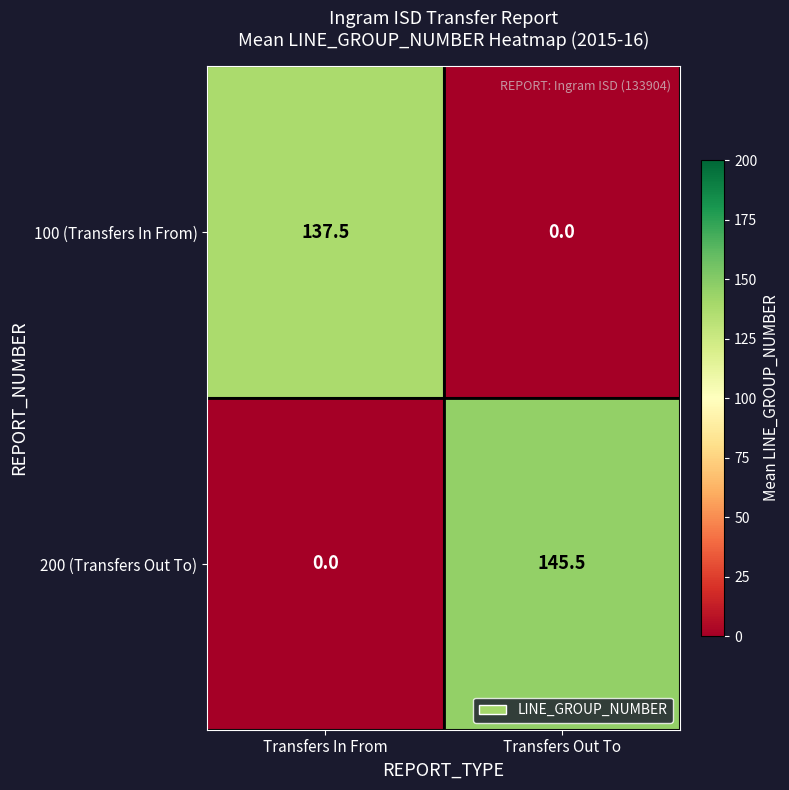

What is the greatest value displayed?

145.5